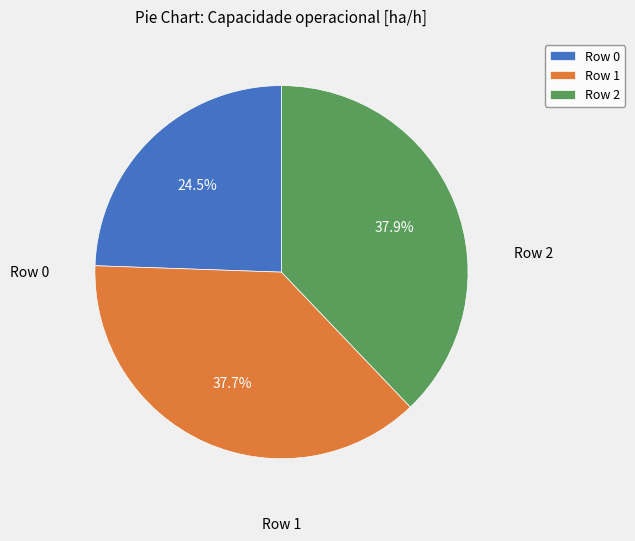

To the nearest percent, what is the difference between the Row 0 and Row 2 slice percentages?

13%